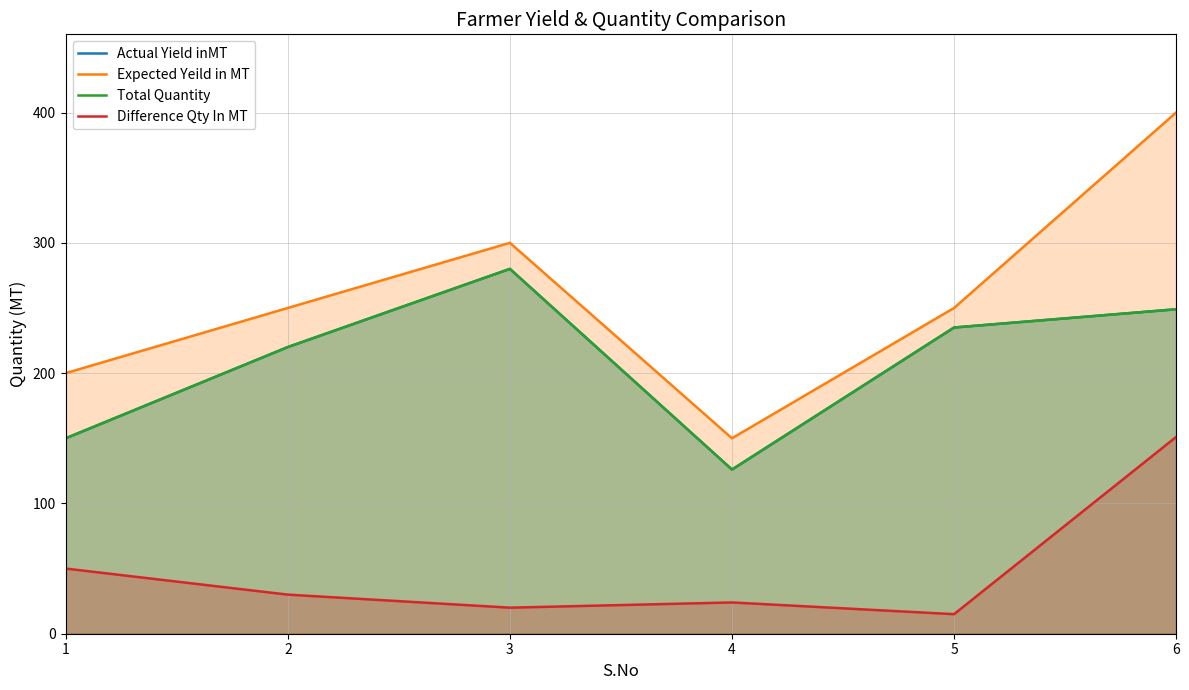

True or false: Actual Yield inMT and Difference Qty In MT intersect in this chart.

False